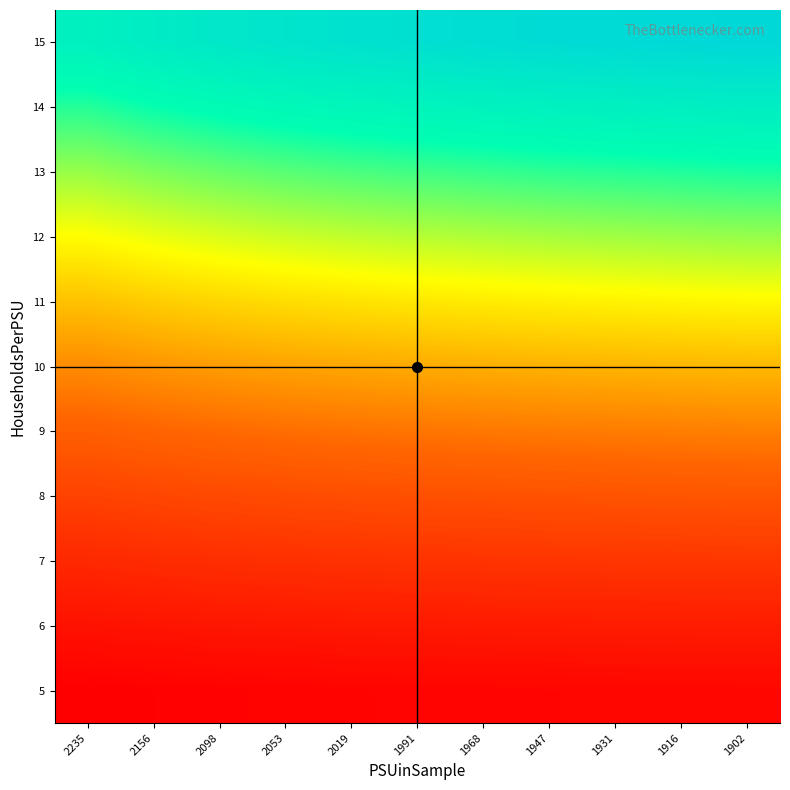

Which category has the highest value across all series?

1902